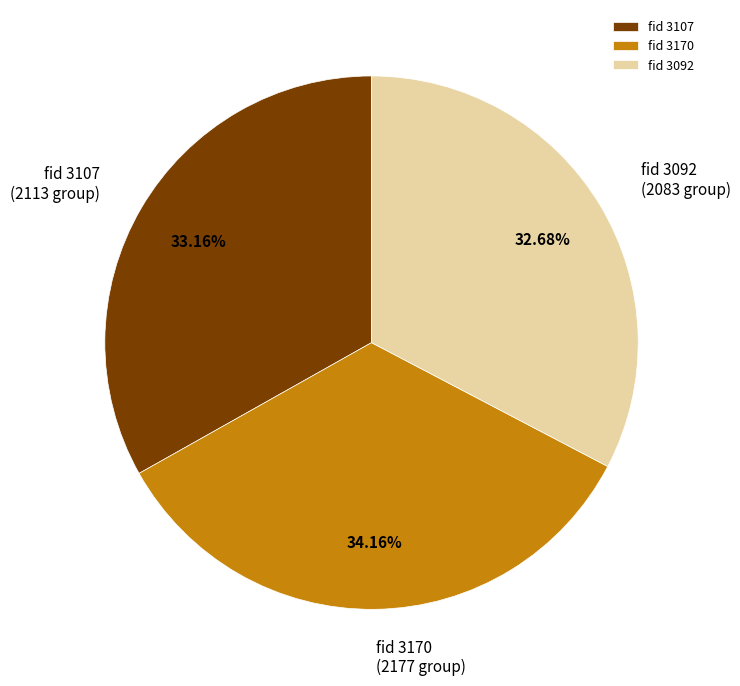

Approximately how many times larger is the value at fid 3170 compared to fid 3107?

1.0